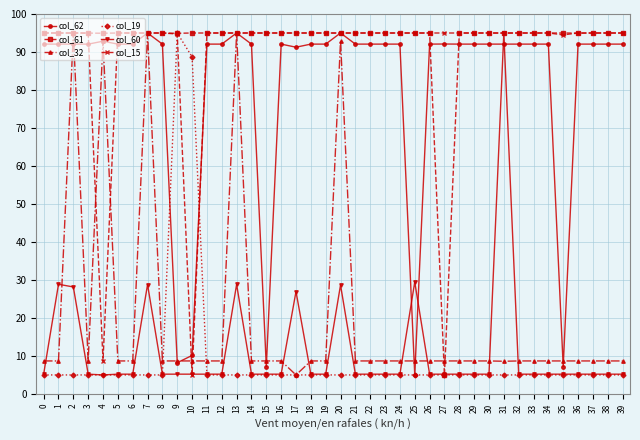

What is the spread (max minus min) of values at 1?

90.0